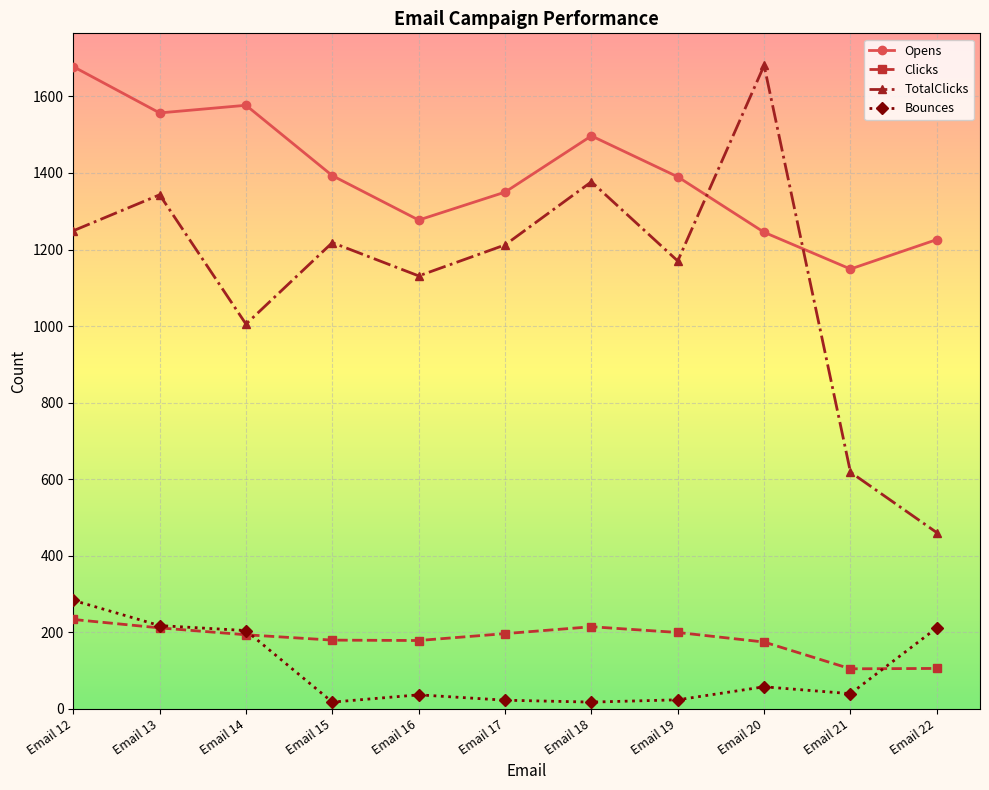

What is the value of the Bounces point at the 1st from the left?

283